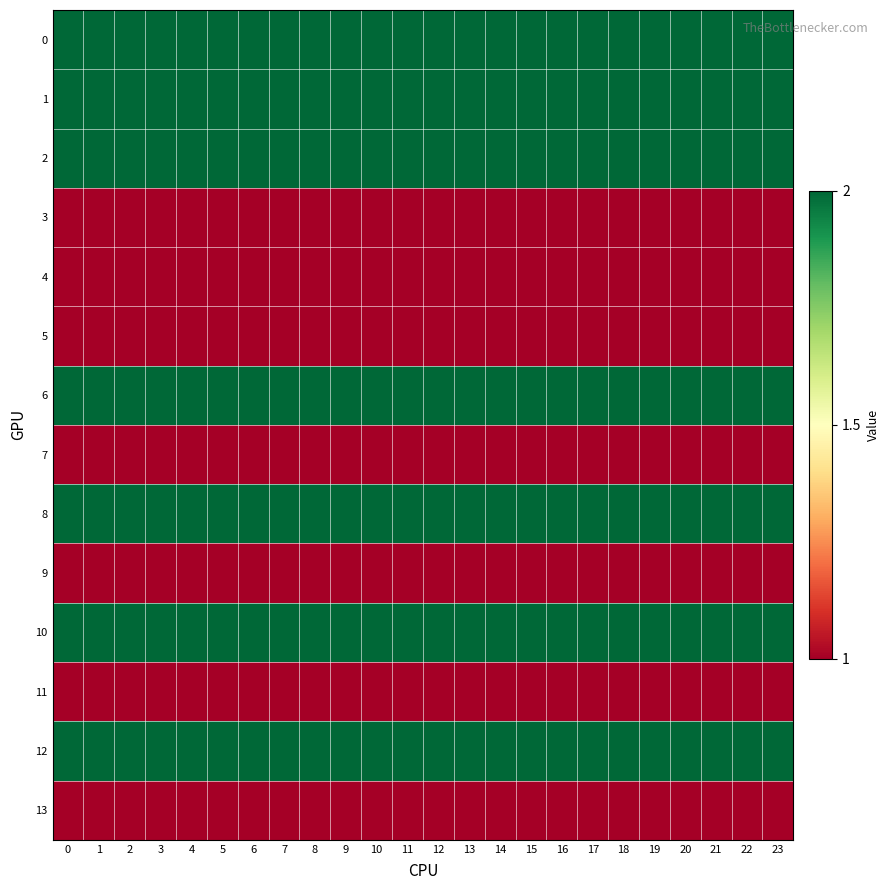

What is the total value across all series at 14?

21